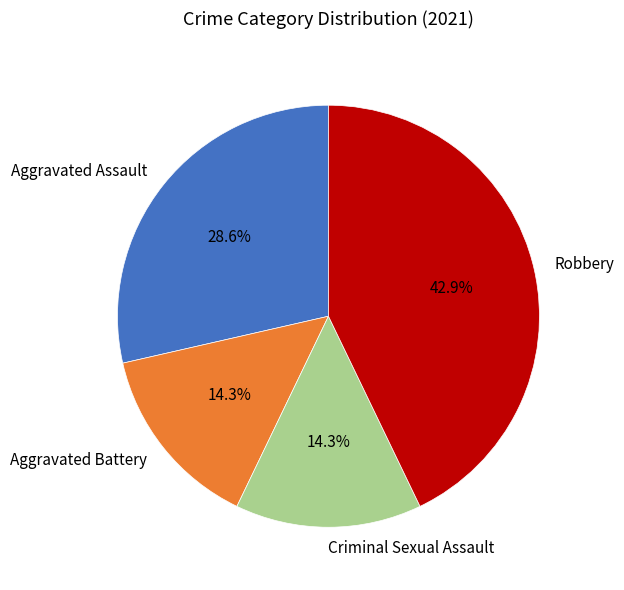

Does Criminal Sexual Assault account for over 50% of the chart?

No